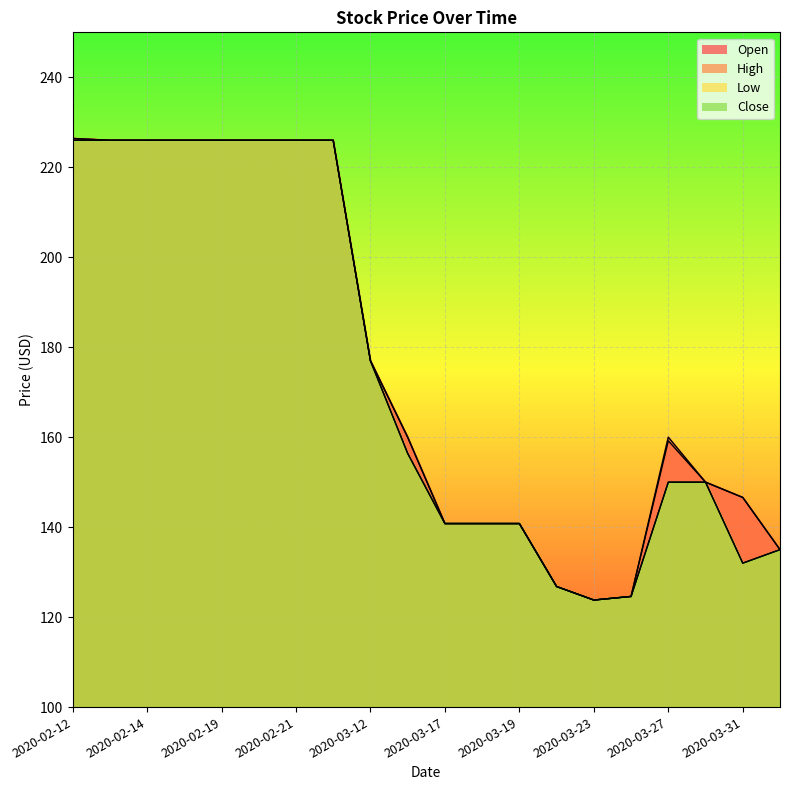

How many data points in Low are above 156?

10